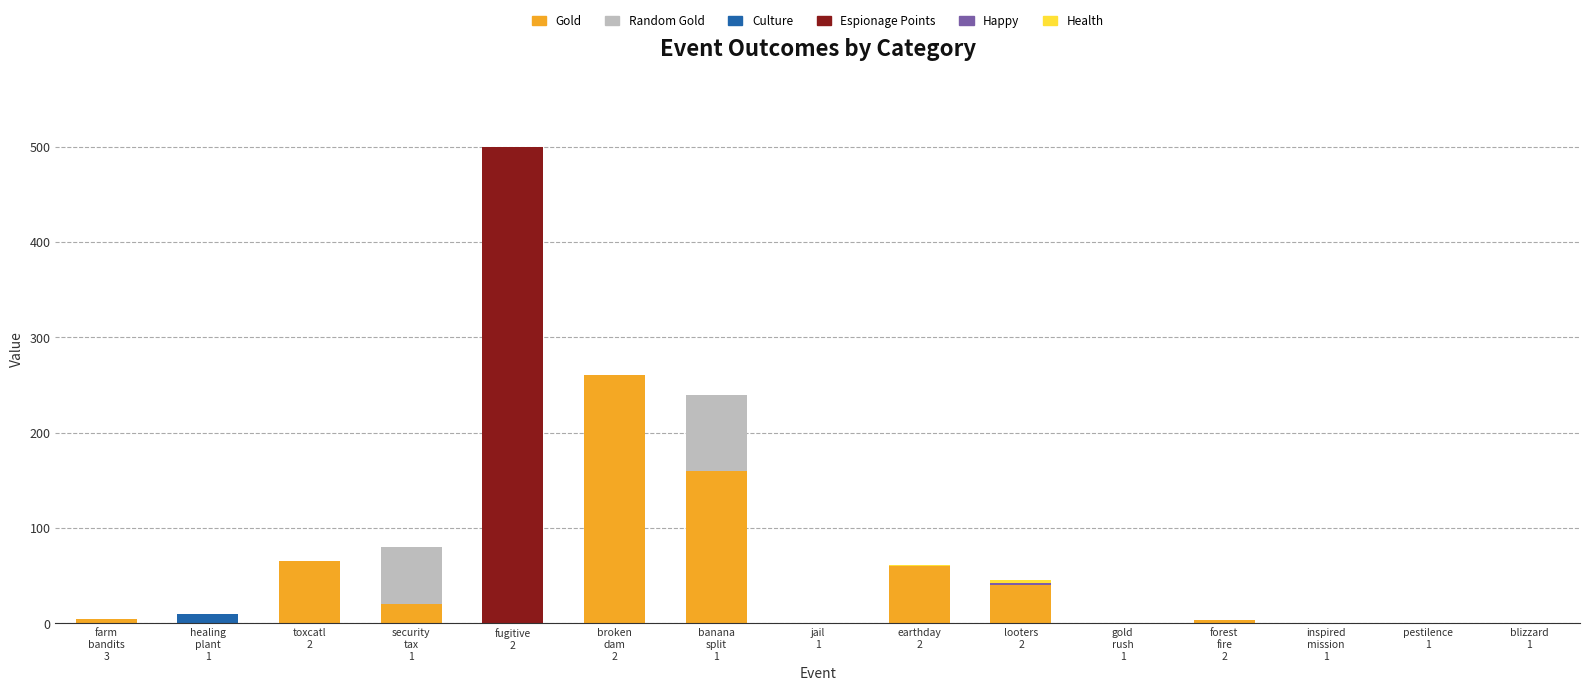

What is the maximum value for Gold?

260